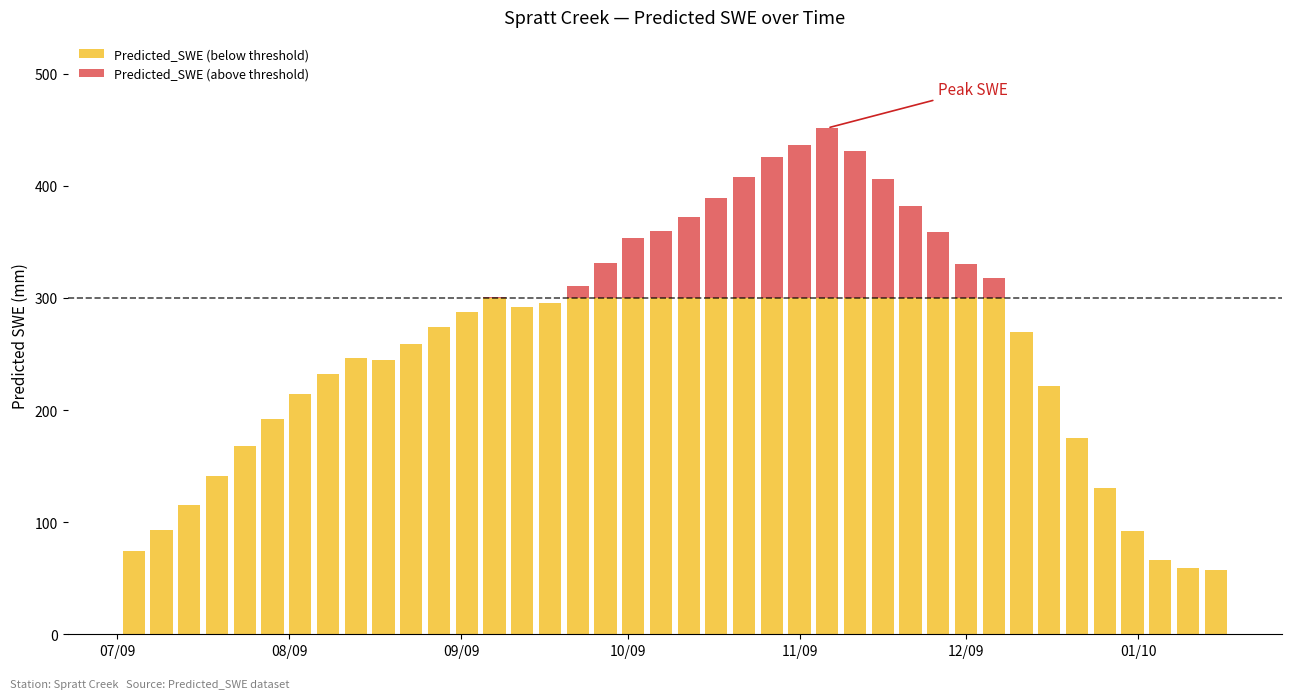

What is the average value of the Predicted_SWE (below threshold) series?

232.5